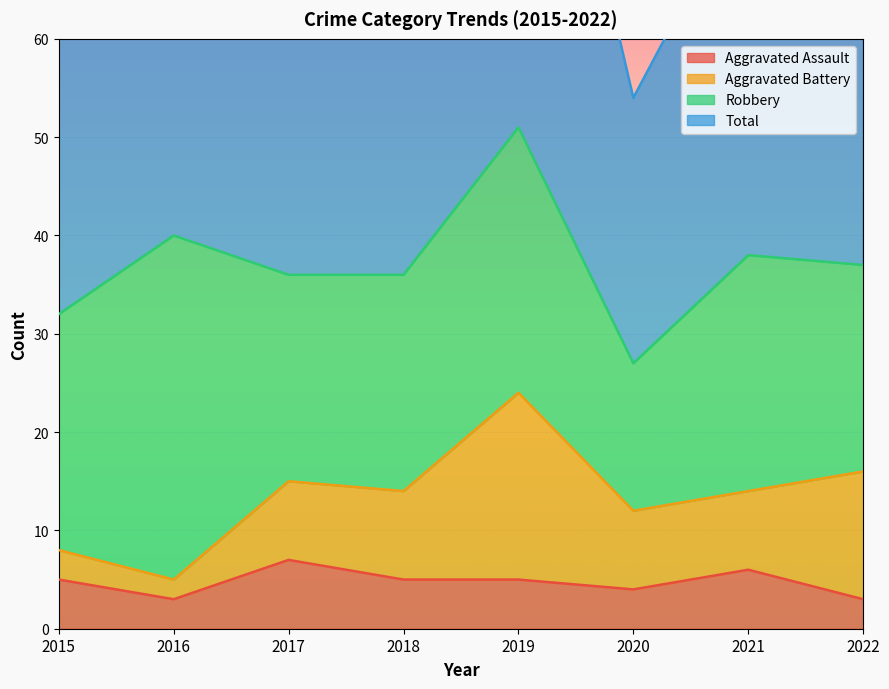

What is the lowest value of the Aggravated Assault series?

3